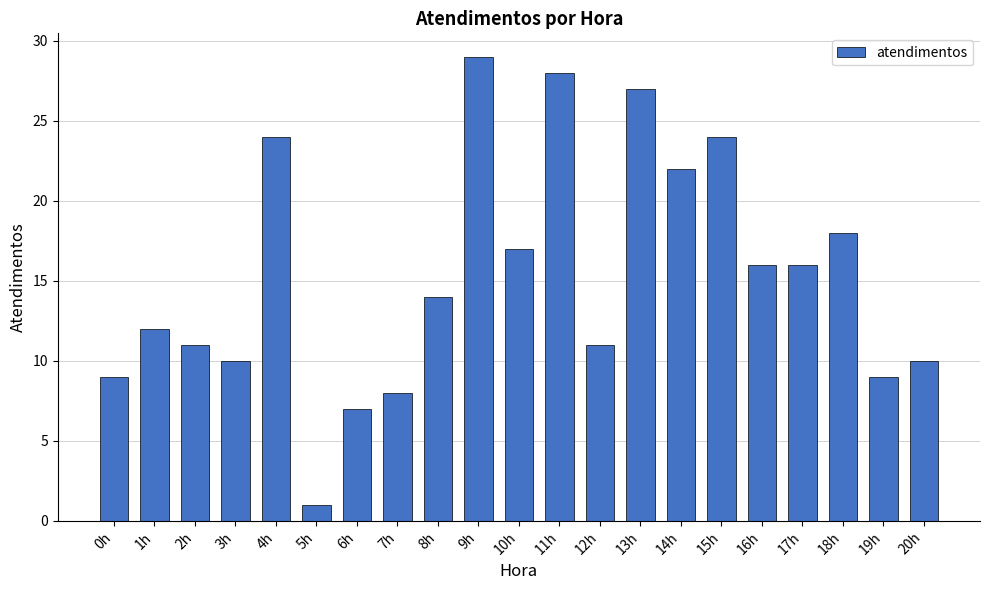

Which has a higher value, 8h or 10h?

10h